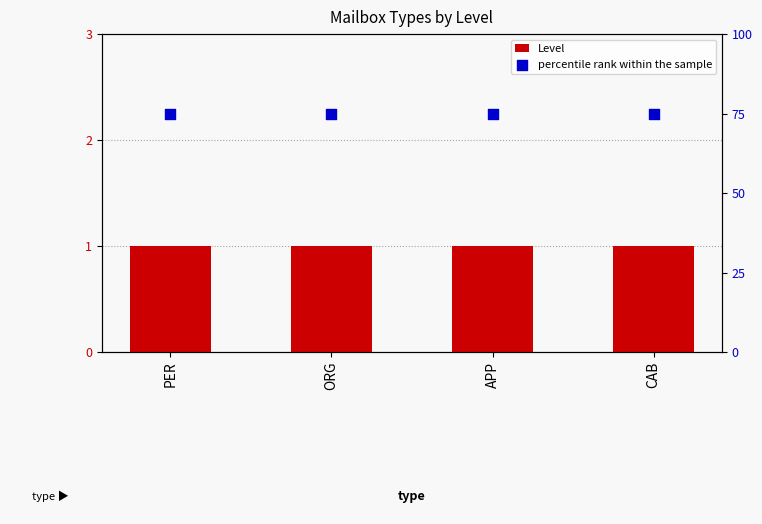

Which series has the largest Y range (max minus min)?

Level